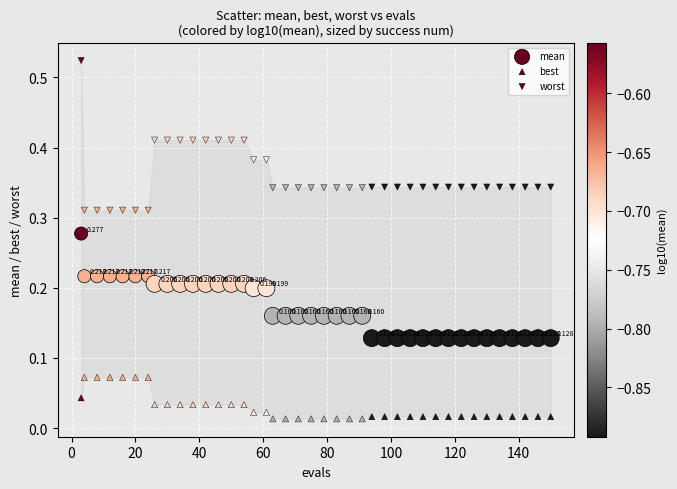

How many data points are displayed?

120